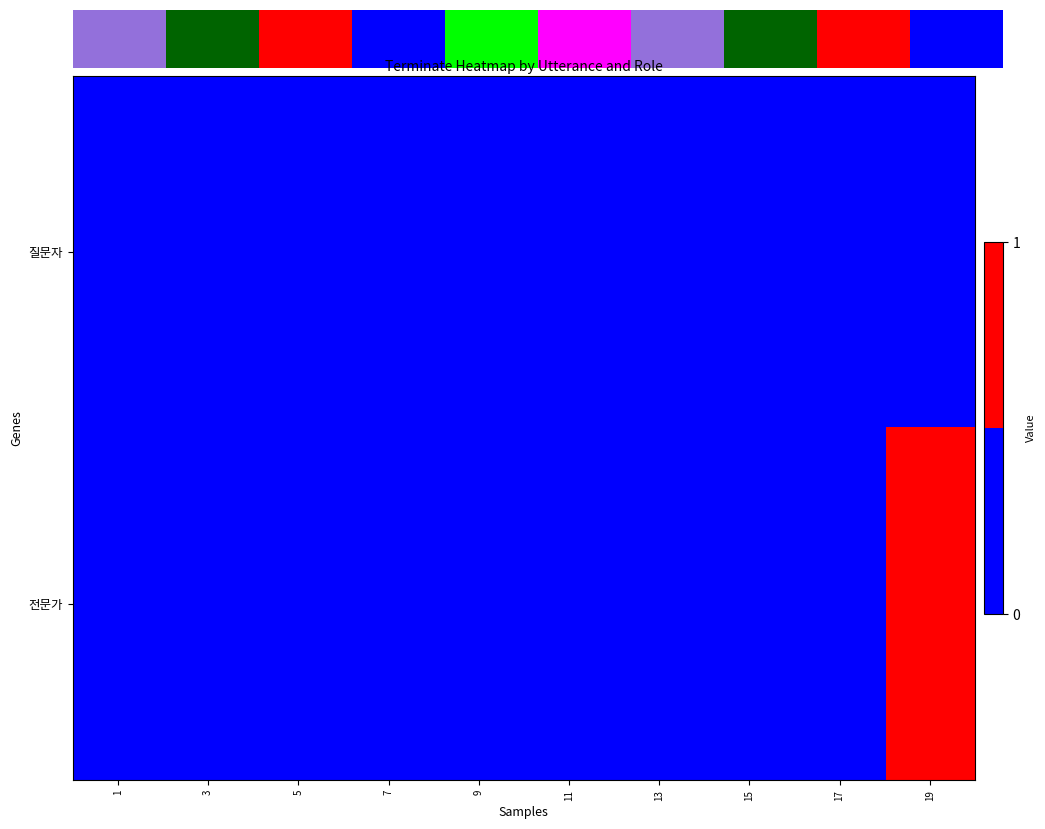

Between 19 and 13, which is larger?

19